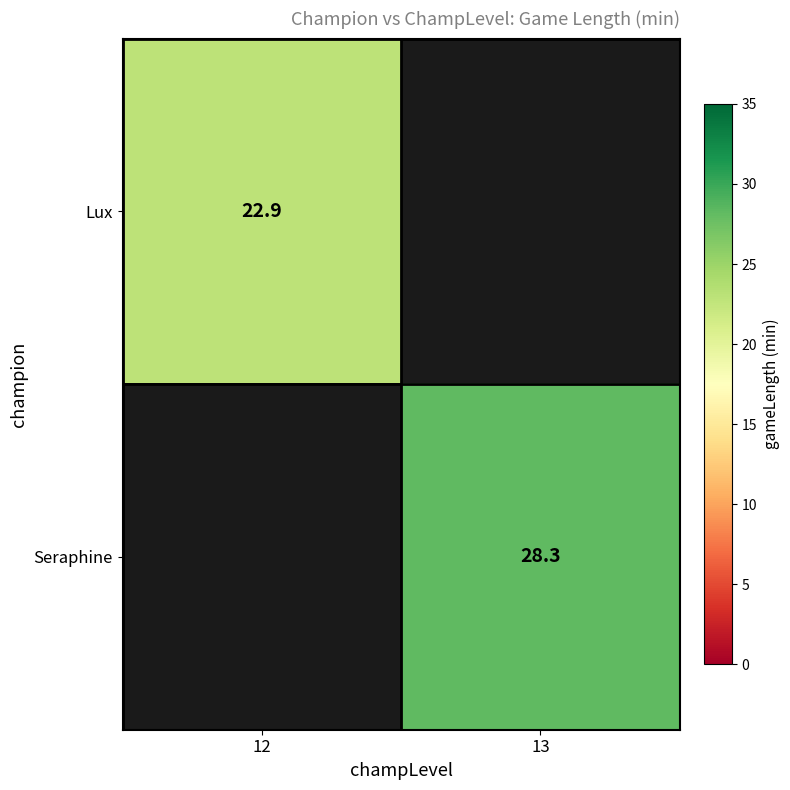

The value of Lux at 12 is 40.7. True or false?

False